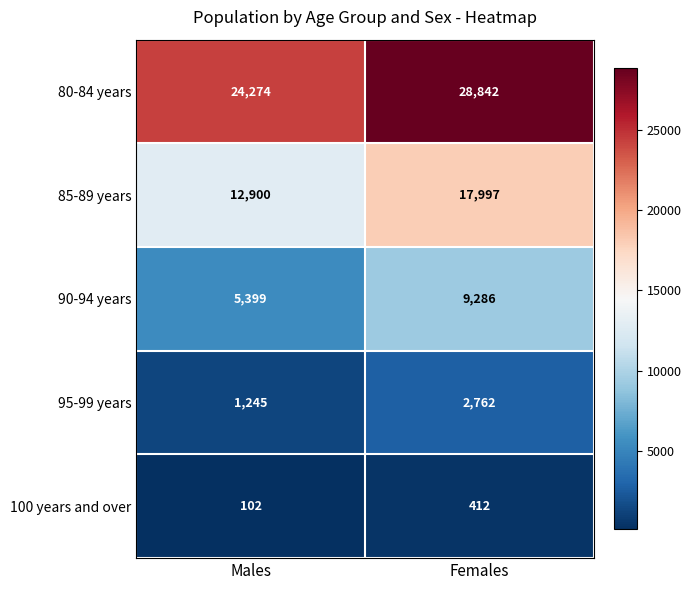

What is the sum of all 90-94 years values?

14685